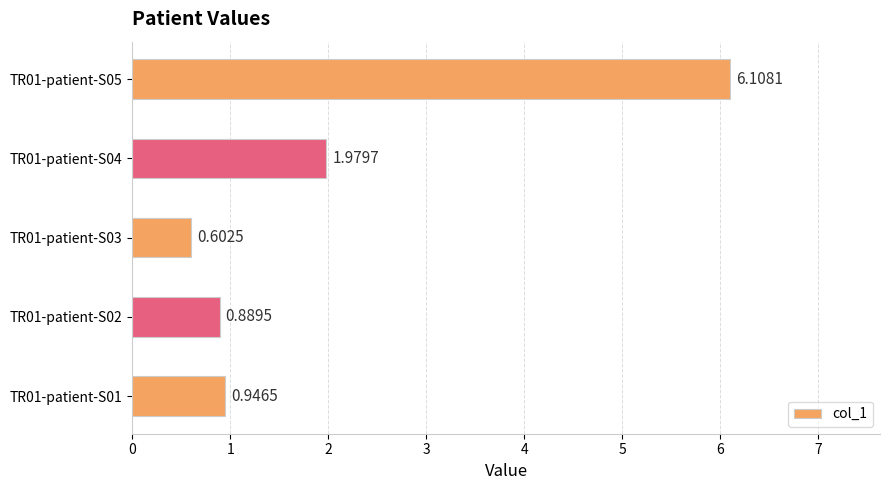

Which has a higher value, TR01-patient-S05 or TR01-patient-S03?

TR01-patient-S05